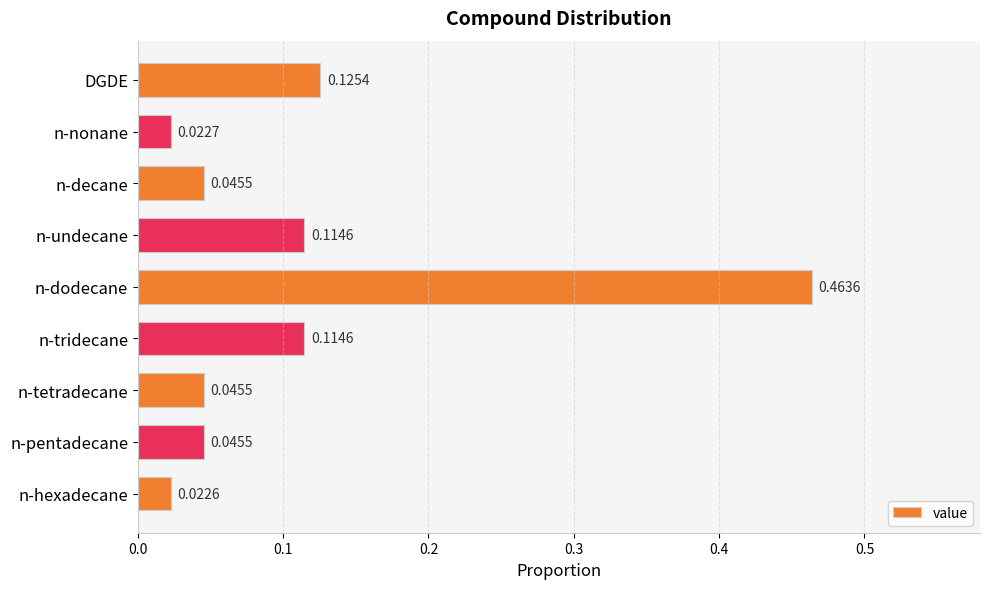

Does the chart contain stacked bars?

No